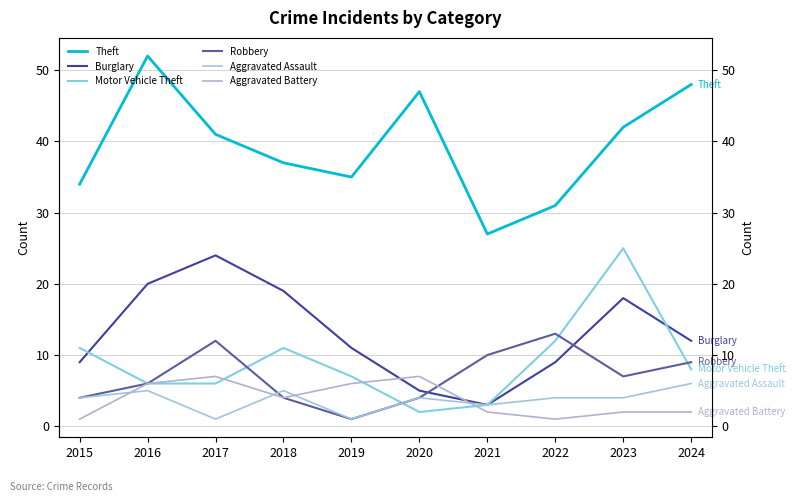

What is the highest value of the Burglary series?

24